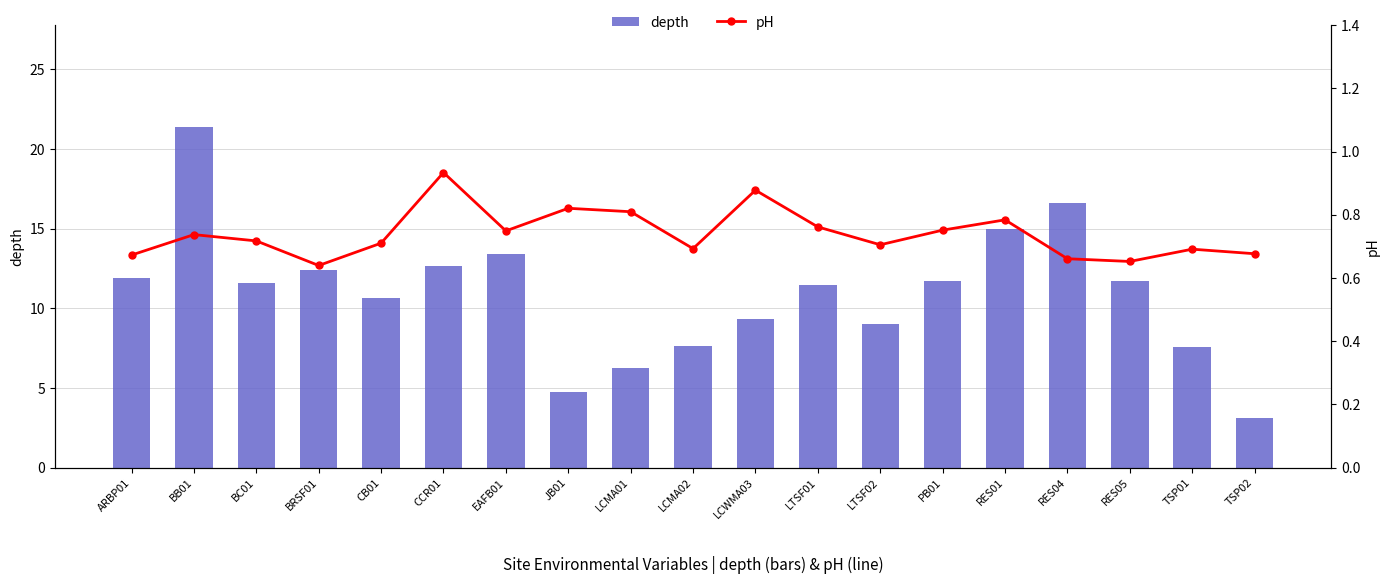

What are all the series names shown in the legend?

depth, pH